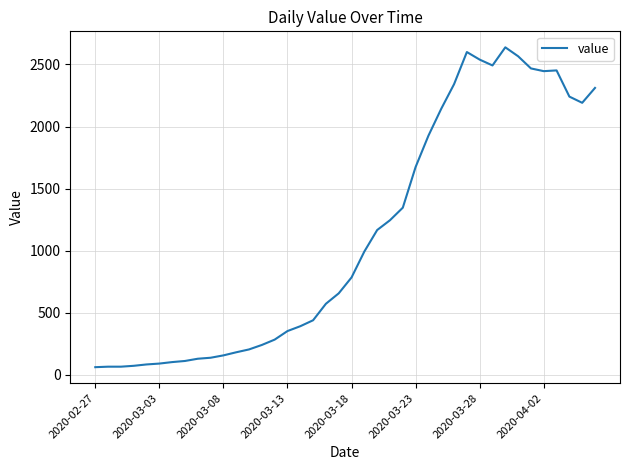

Does the chart display data point markers on the line(s)?

No